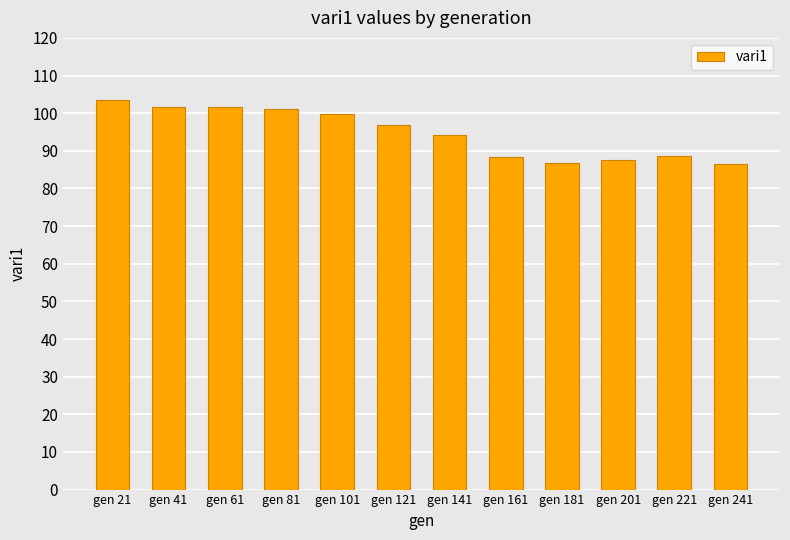

What is the difference between the maximum and minimum values?

16.8